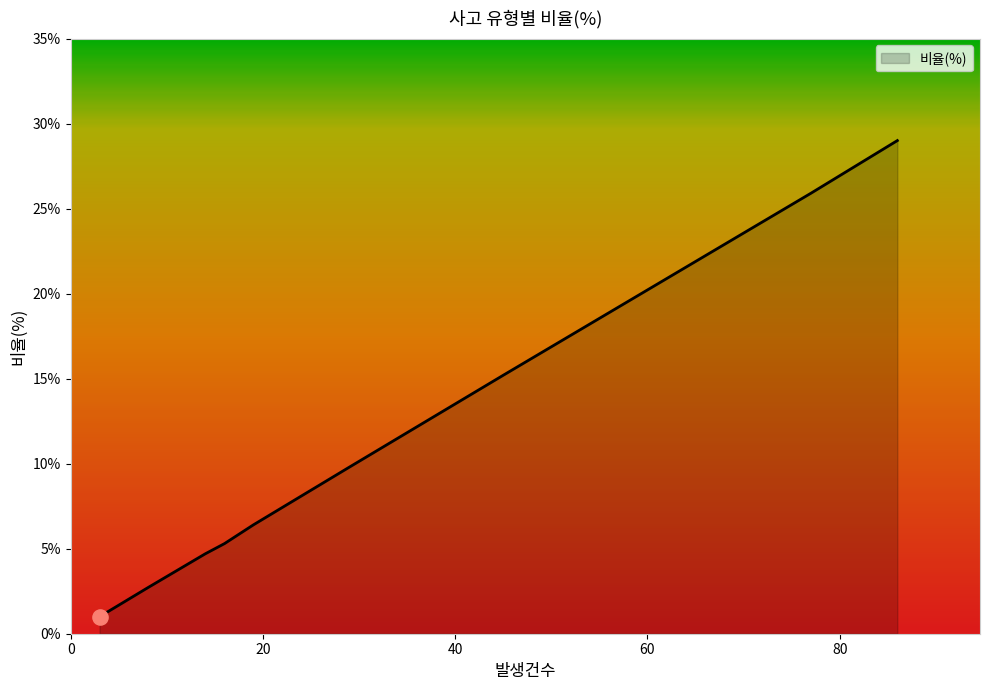

What is the minimum value shown in the chart?

1.0